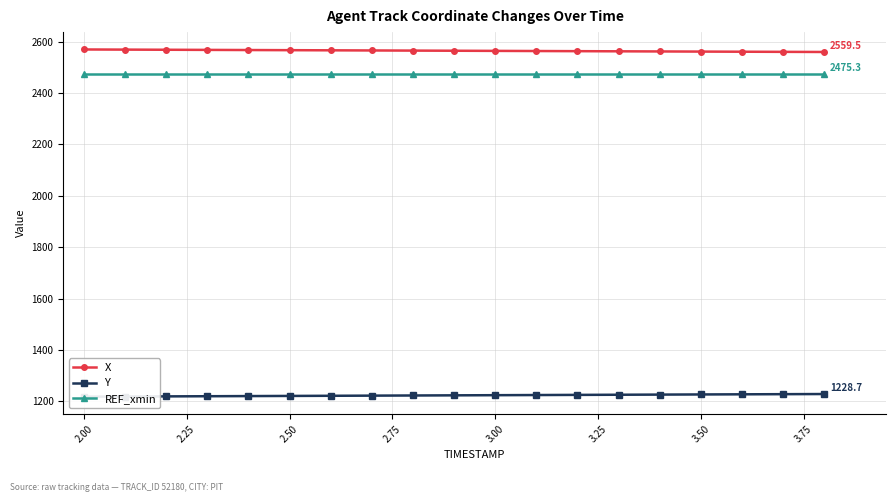

True or false: REF_xmin and X intersect in this chart.

False